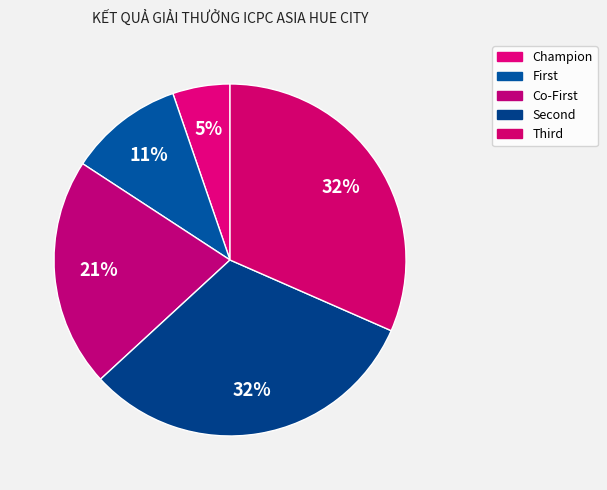

How many slices are in this pie chart?

5